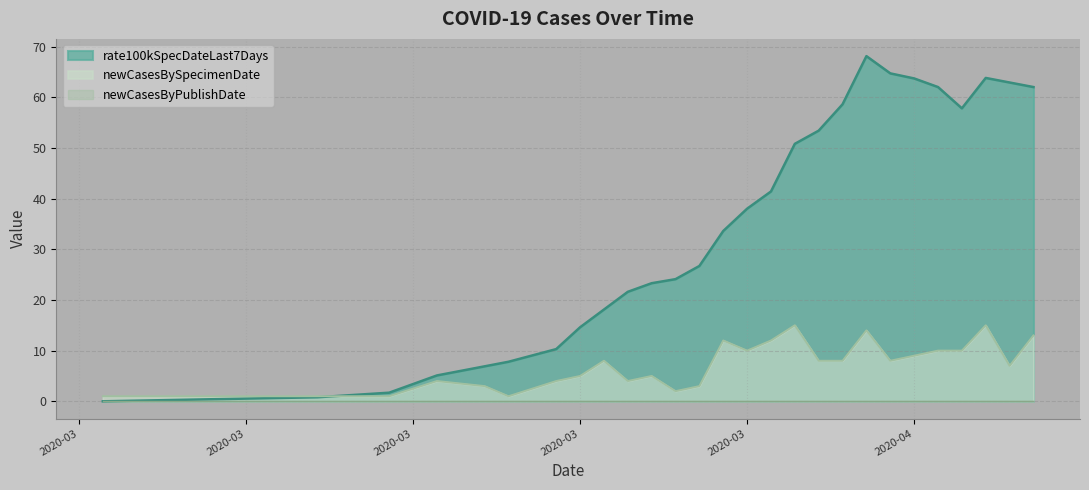

At which category does rate100kSpecDateLast7Days reach its first local valley?

2020-04-09